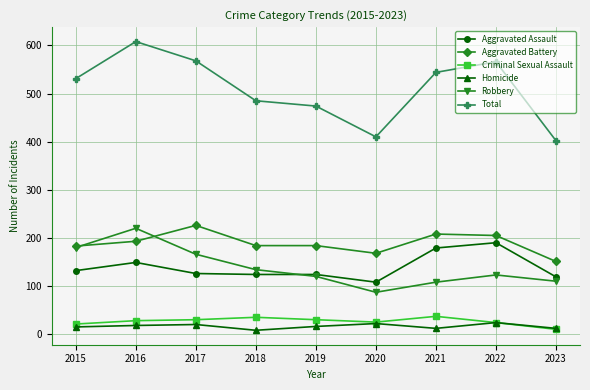

What is the greatest value displayed?

608